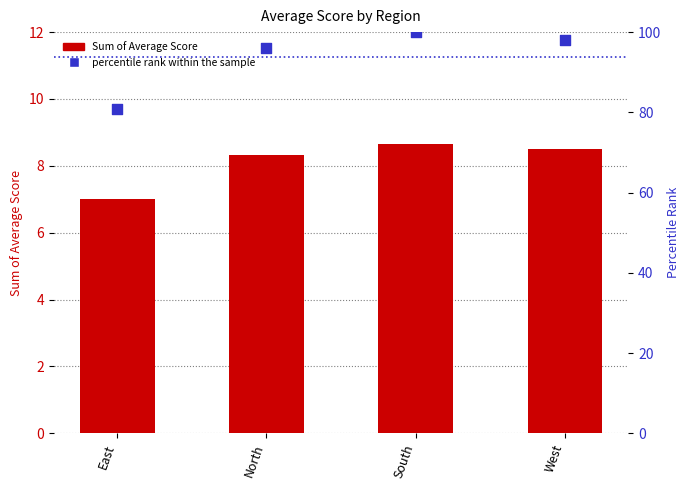

At how many categories does at least one series exceed 24?

4